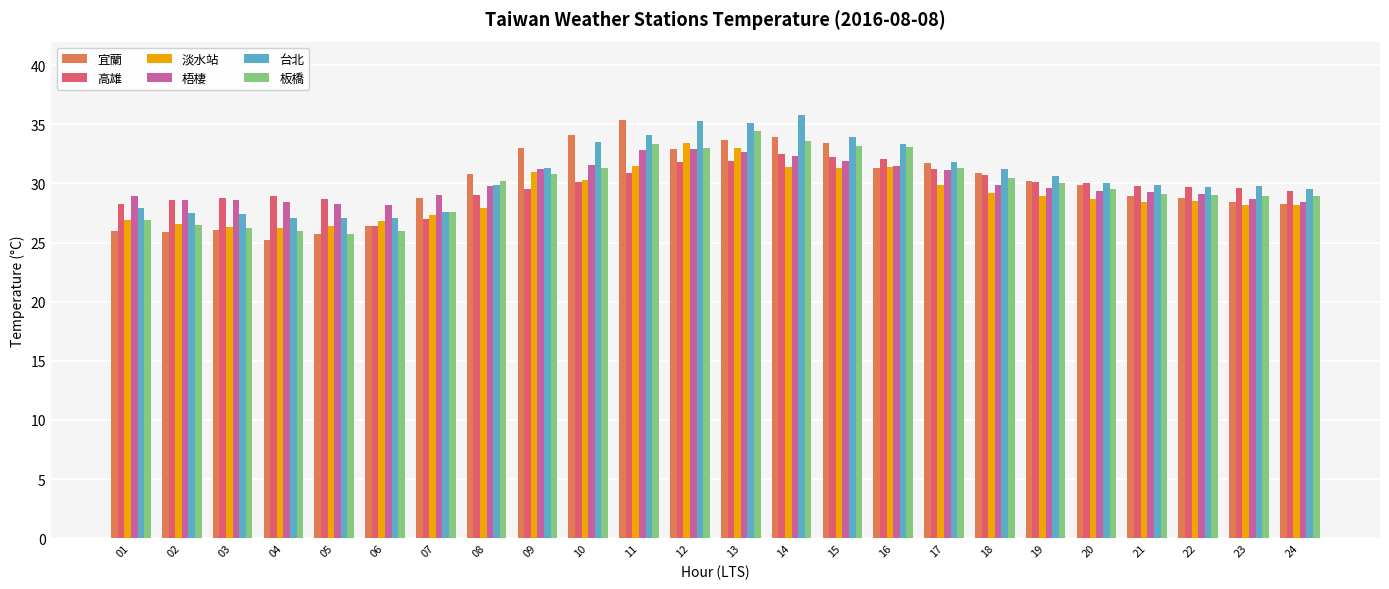

Which category has the lowest value in the 宜蘭 series?

04